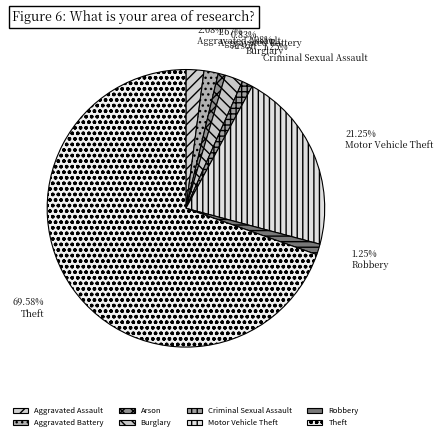

To the nearest percent, what portion does Motor Vehicle Theft represent?

21%